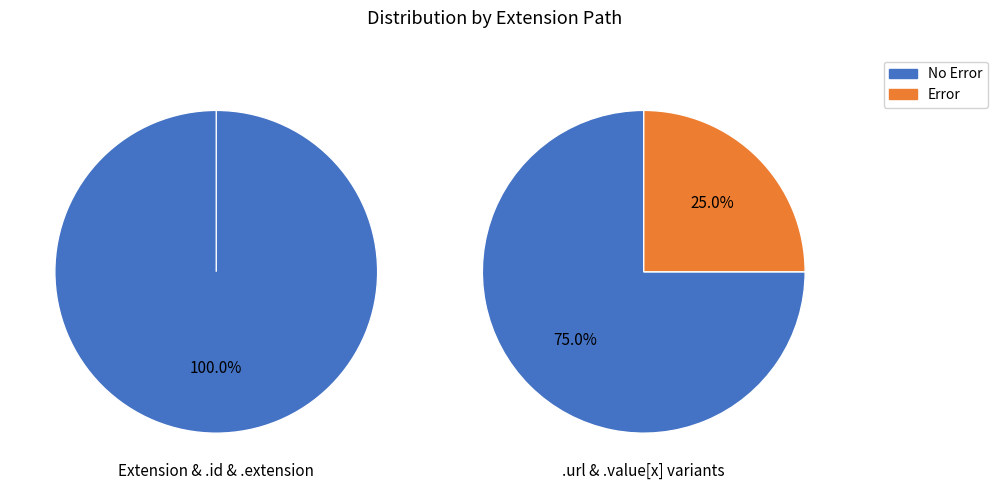

Does Extension.value[x] (CodeableConcept) represent more than half of the total?

No